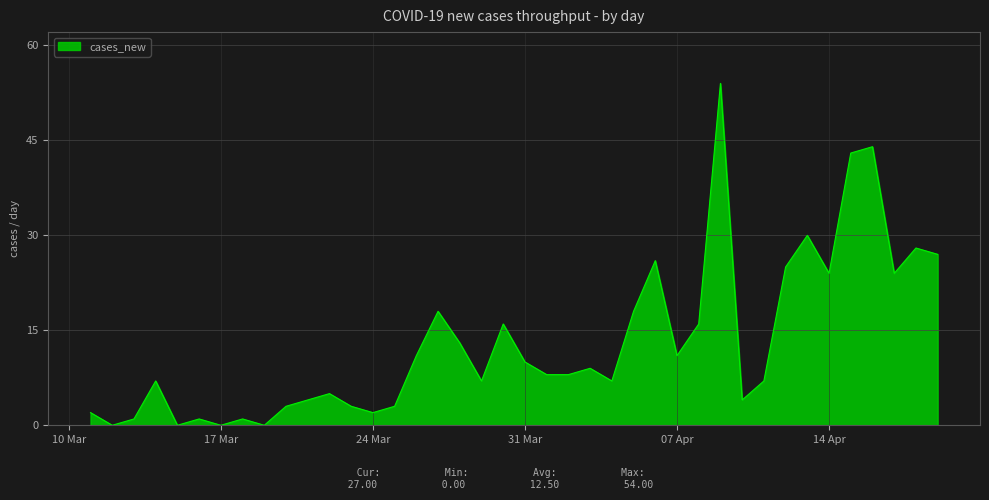

What is the greatest value displayed?

54